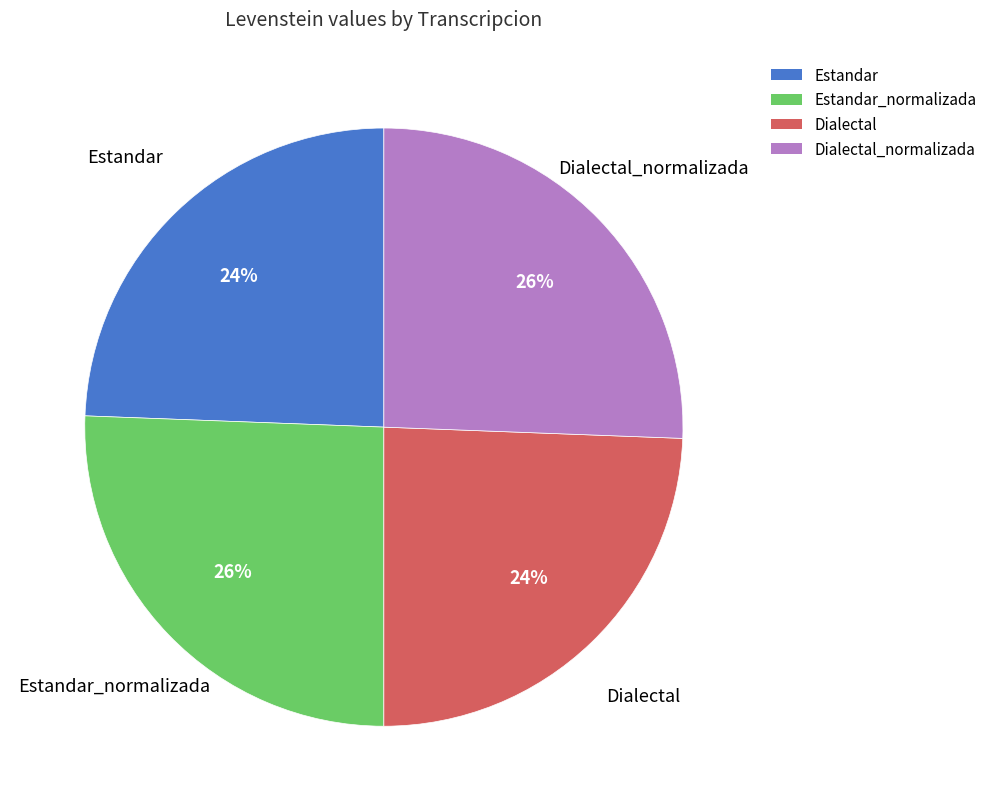

Between Dialectal_normalizada and Dialectal, which is larger?

Dialectal_normalizada